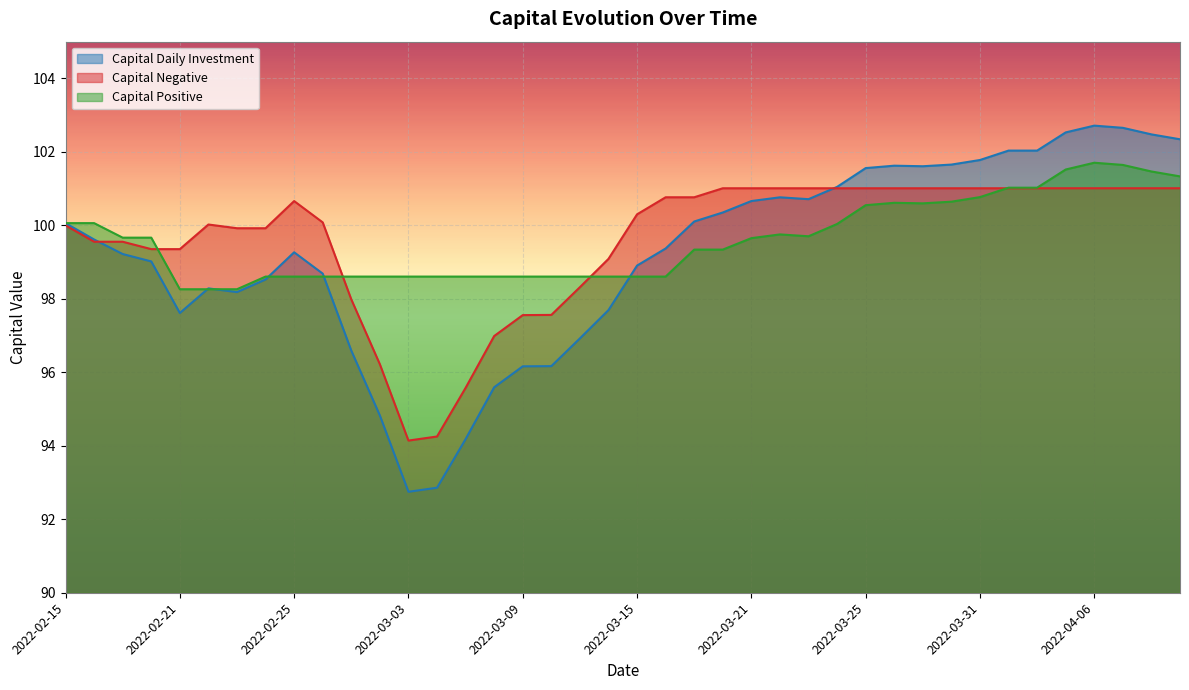

Which category has the highest value across all series?

2022-04-06